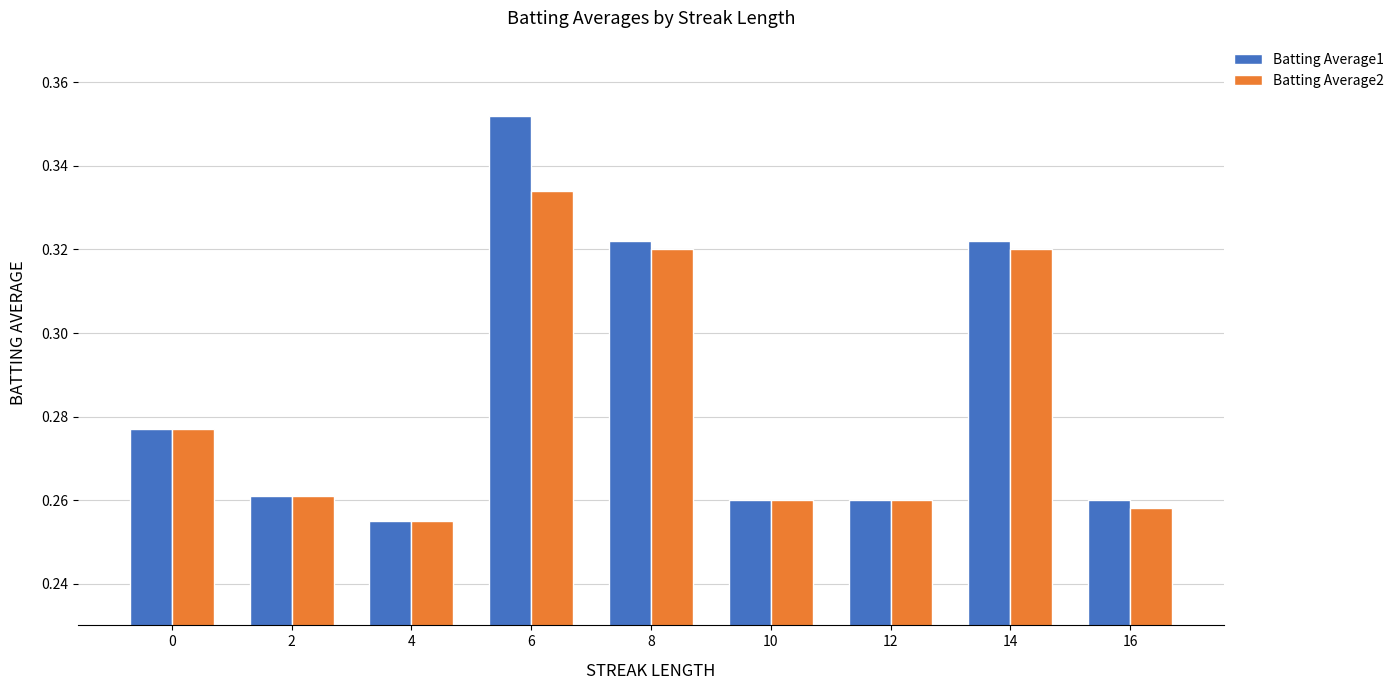

Which series has the widest spread of values?

Batting Average1